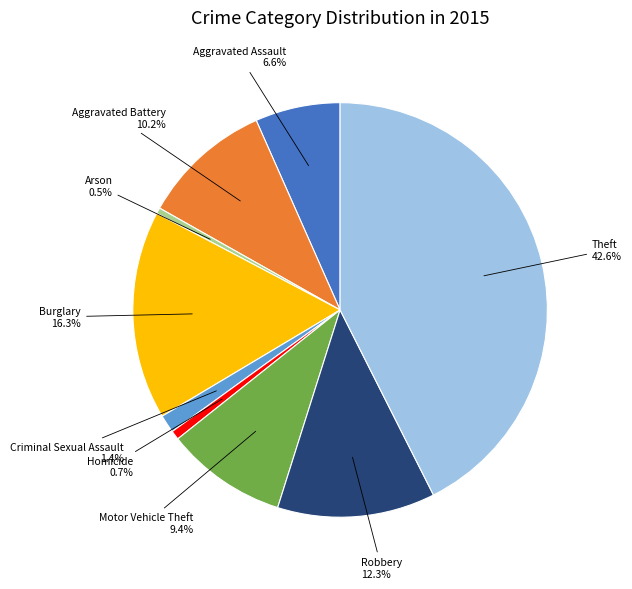

Is there a majority slice in this chart?

No